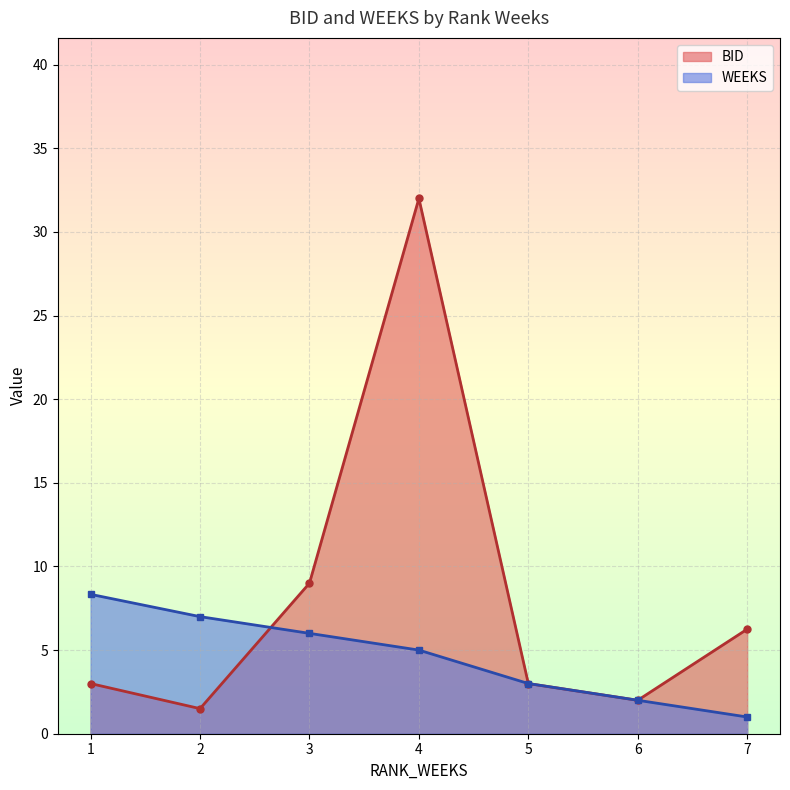

What are all the series names shown in the legend?

BID, WEEKS